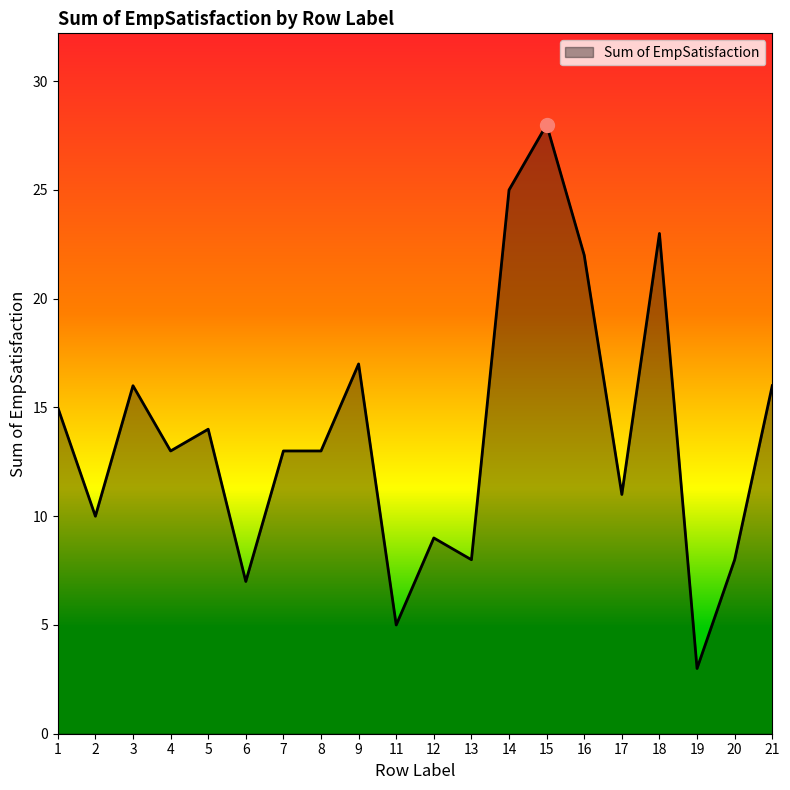

Reading left to right, what are all the values shown in this chart?

15	10	16	13	14	7	13	13	17	5	9	8	25	28	22	11	23	3	8	16